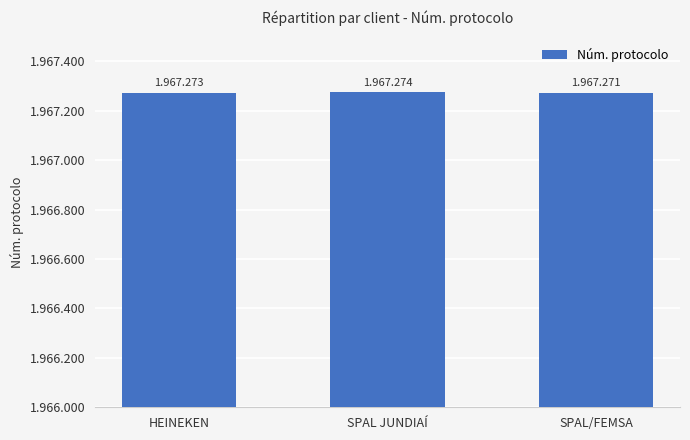

Are the bars horizontal?

No